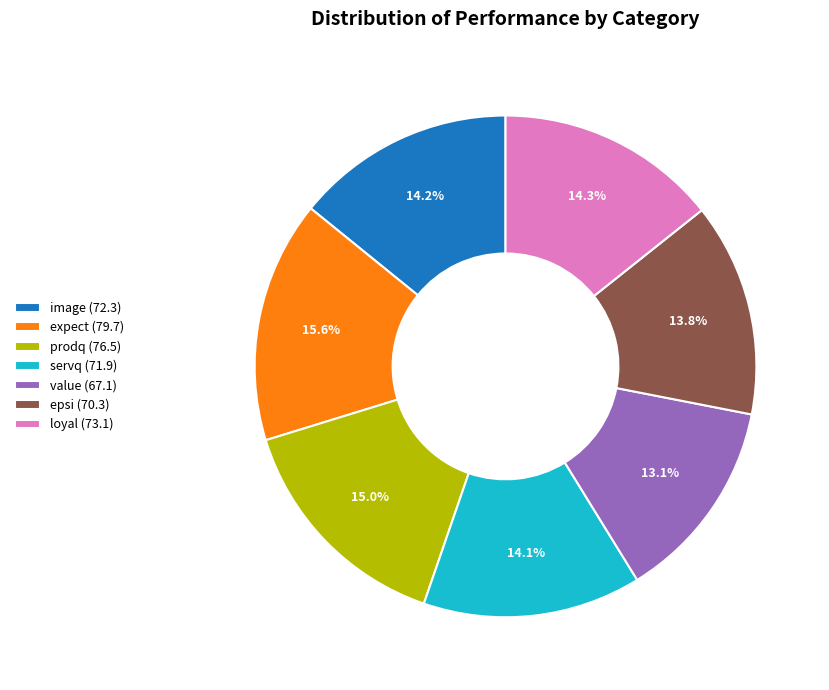

Is it true that value is 19% of the pie?

False